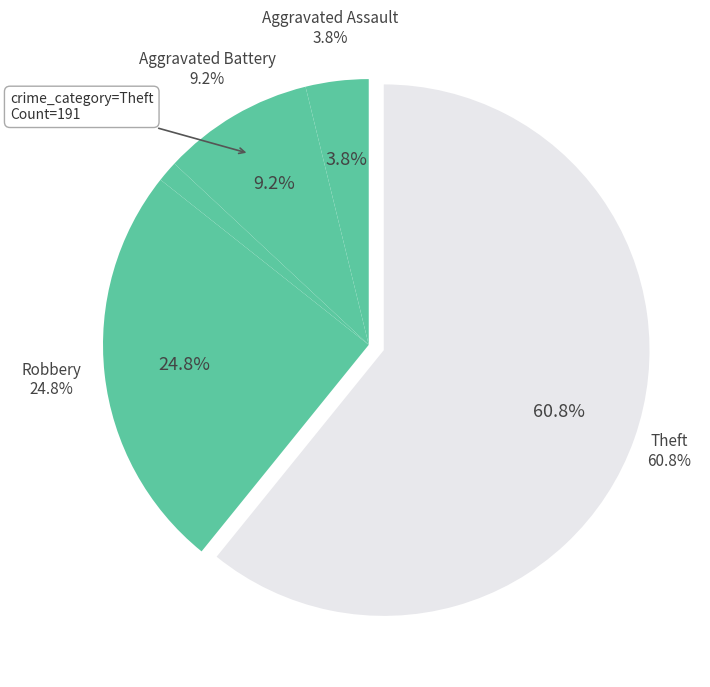

Which slice is the largest?

Theft